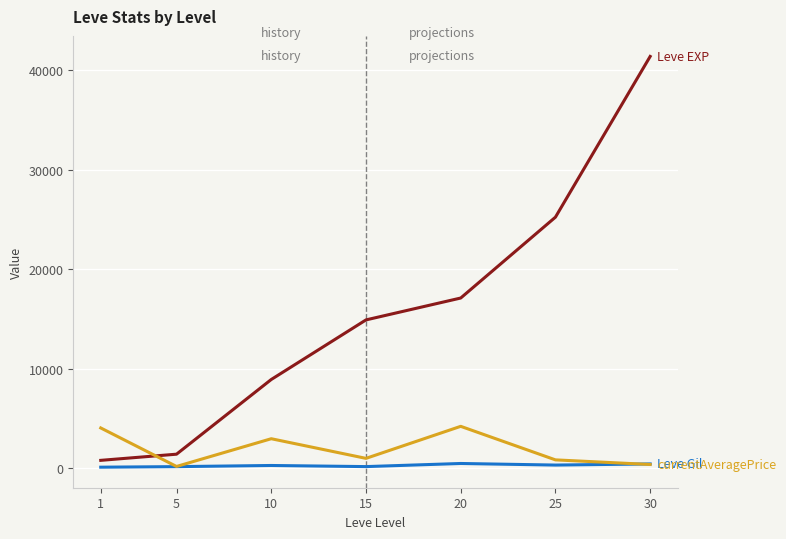

At which category is the sum across all series the highest?

30